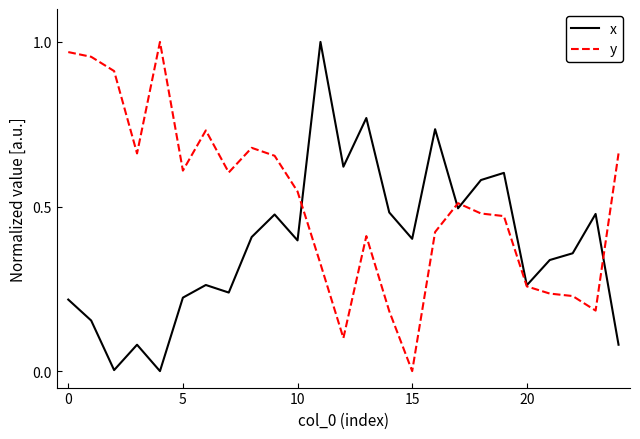

At how many categories does at least one series exceed 0?

25